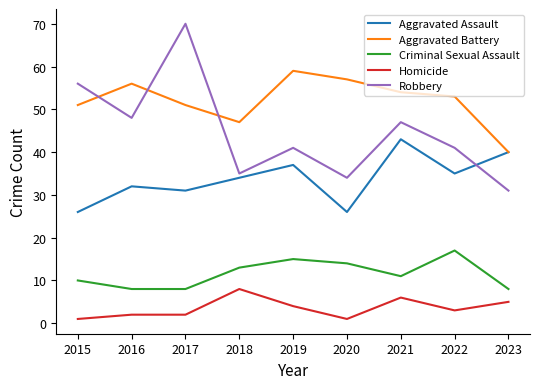

What is the highest value of the Criminal Sexual Assault series?

17